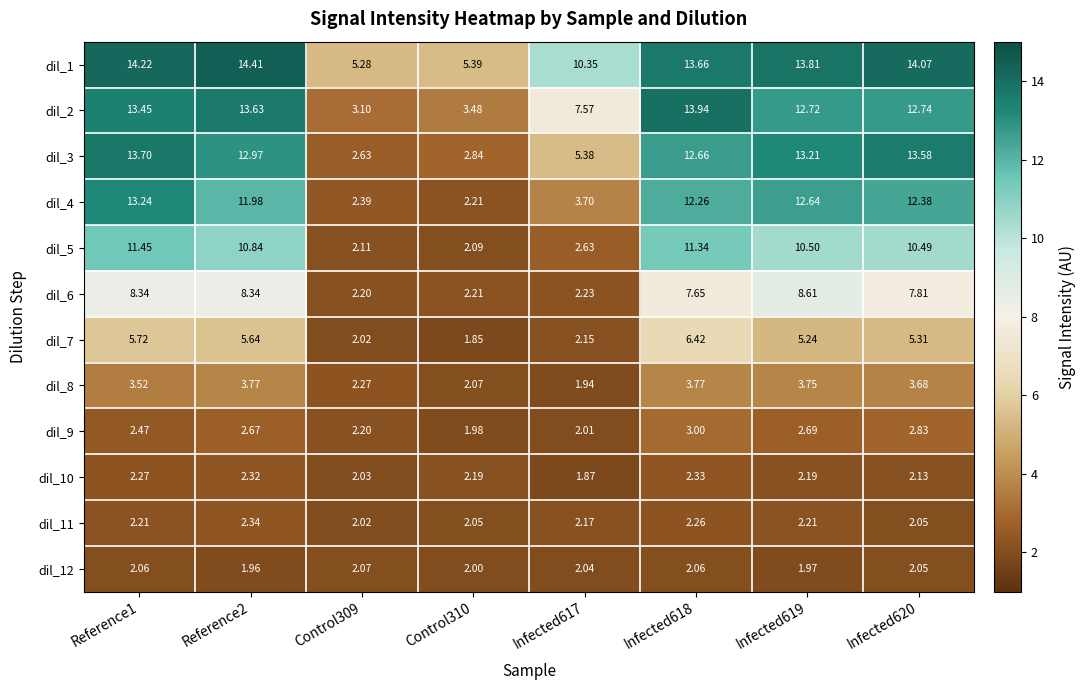

Is the value of dil_1 at Infected620 greater than the value of dil_3 at Reference2?

Yes